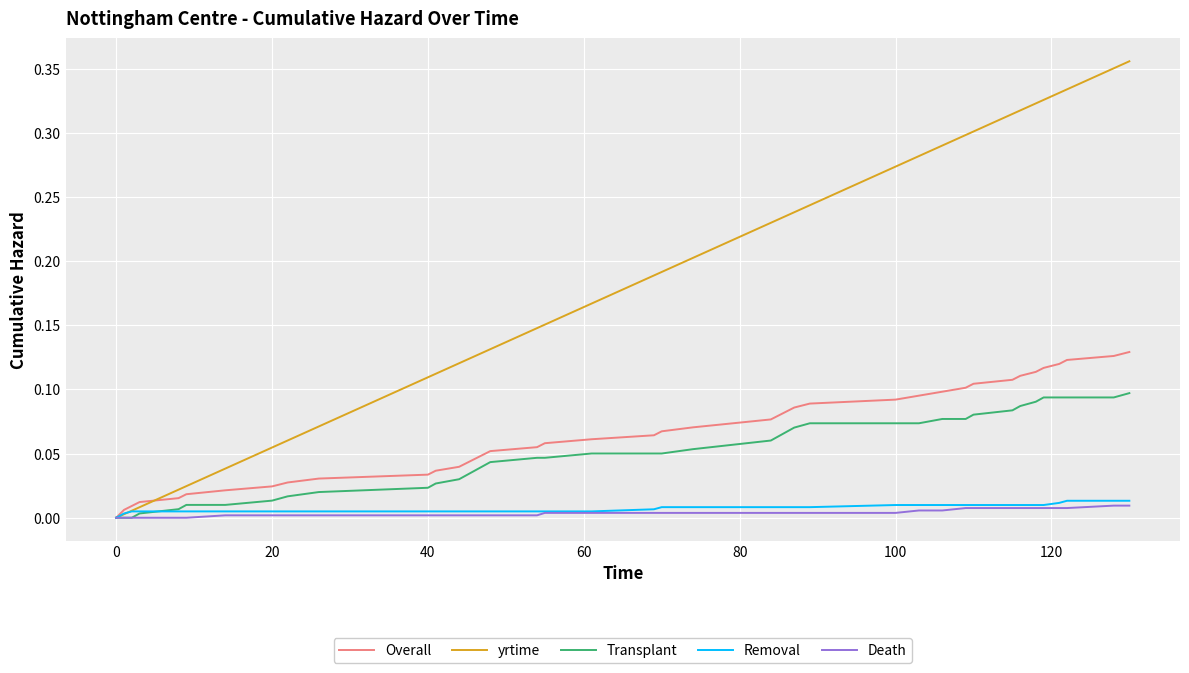

Which series has the largest total across all categories?

yrtime